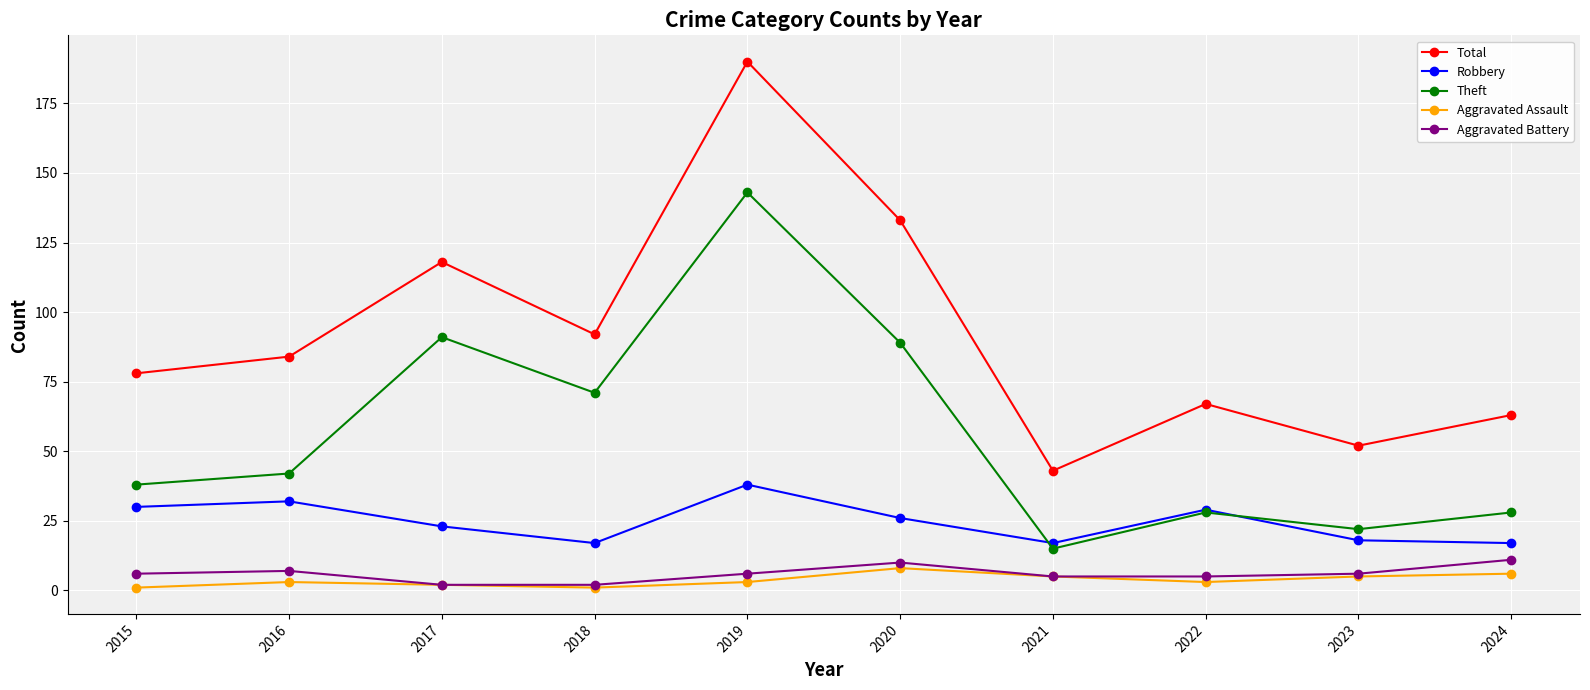

Reading left to right, what are all the values shown in this chart?

Total: 78	84	118	92	190	133	43	67	52	63
Robbery: 30	32	23	17	38	26	17	29	18	17
Theft: 38	42	91	71	143	89	15	28	22	28
Aggravated Assault: 1	3	2	1	3	8	5	3	5	6
Aggravated Battery: 6	7	2	2	6	10	5	5	6	11